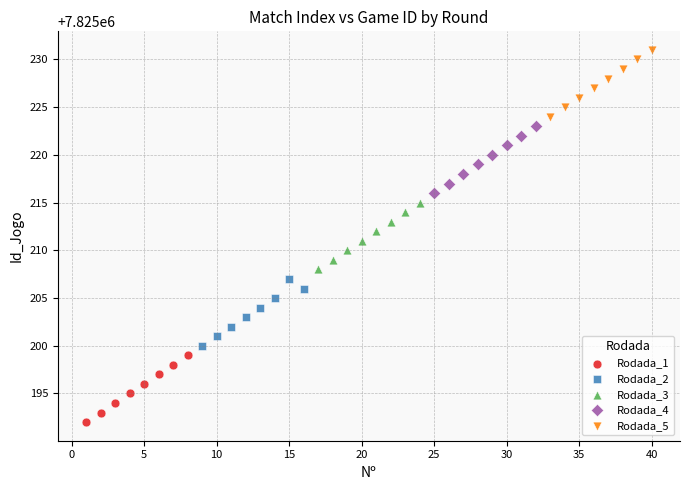

Which series contains the lowest Y value?

Rodada_1